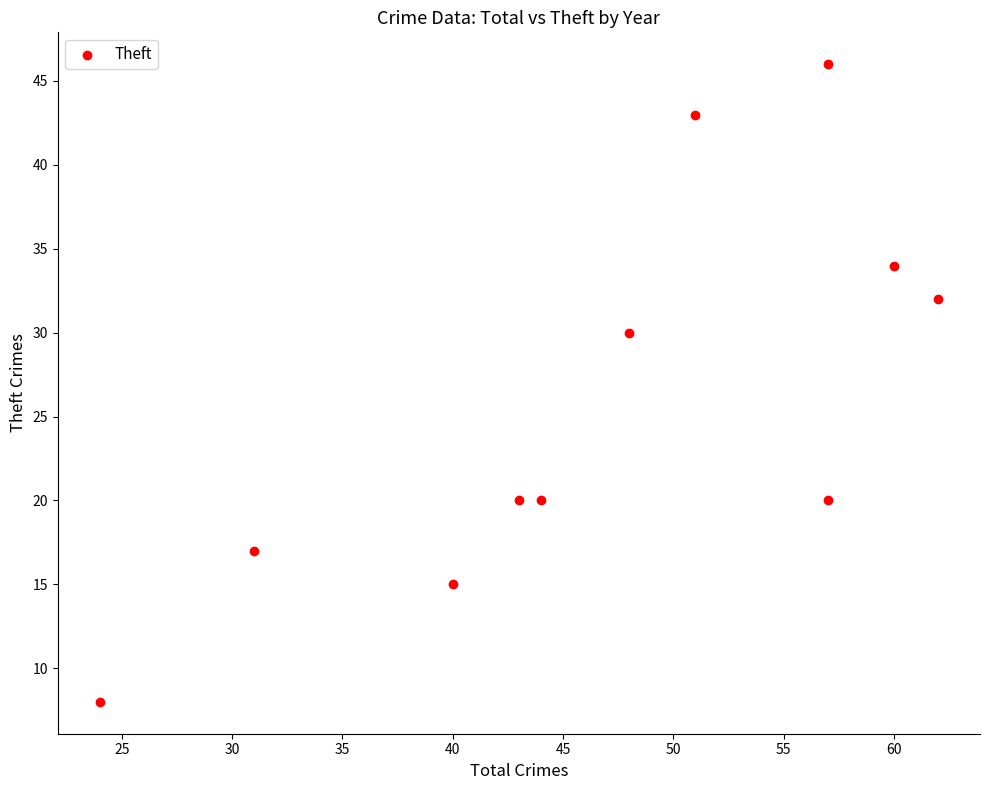

What is the range of X values (max minus min)?

38